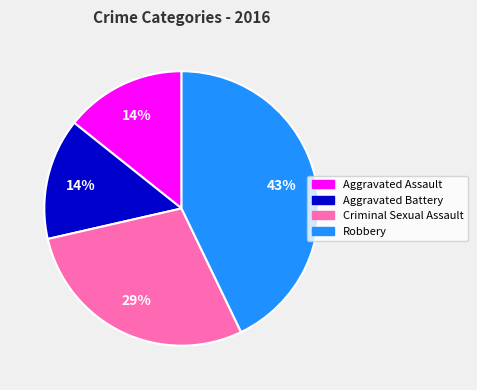

What is the largest slice in the pie chart?

Robbery